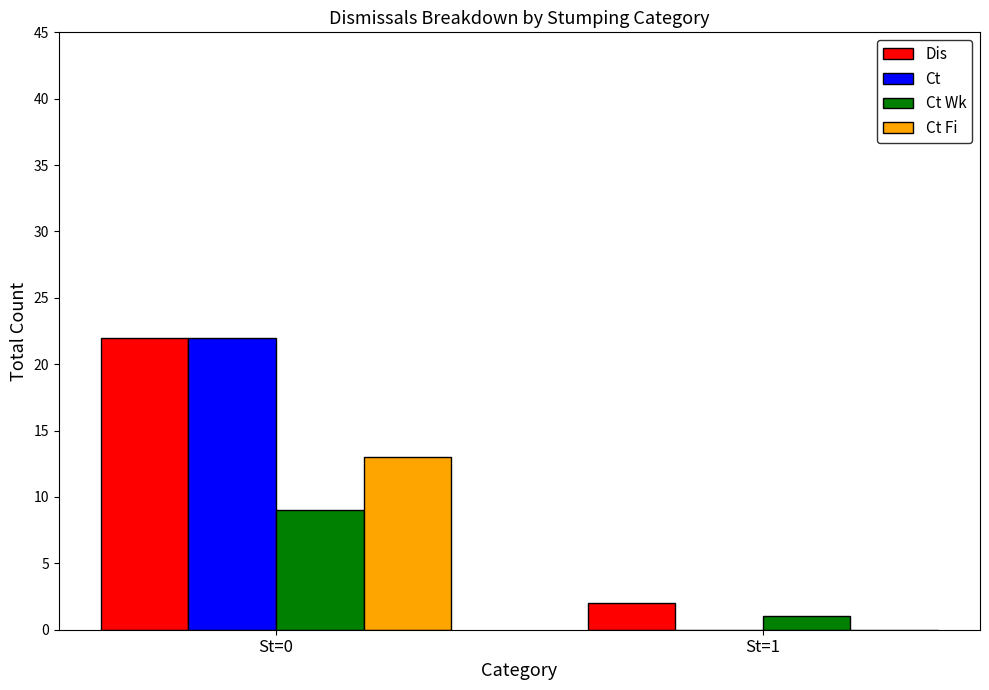

What is the average value of the Dis series?

12